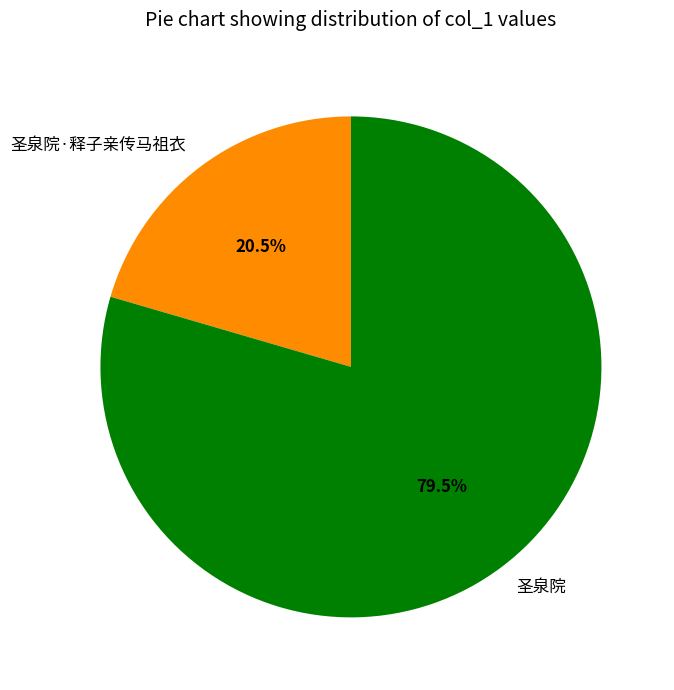

Which has a higher value, 圣泉院 or 圣泉院·释子亲传马祖衣?

圣泉院